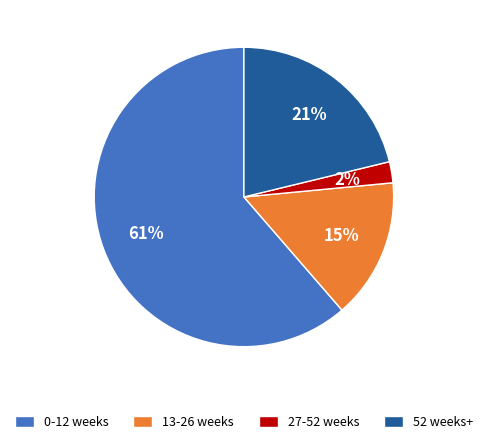

Count the number of slices in the pie.

4